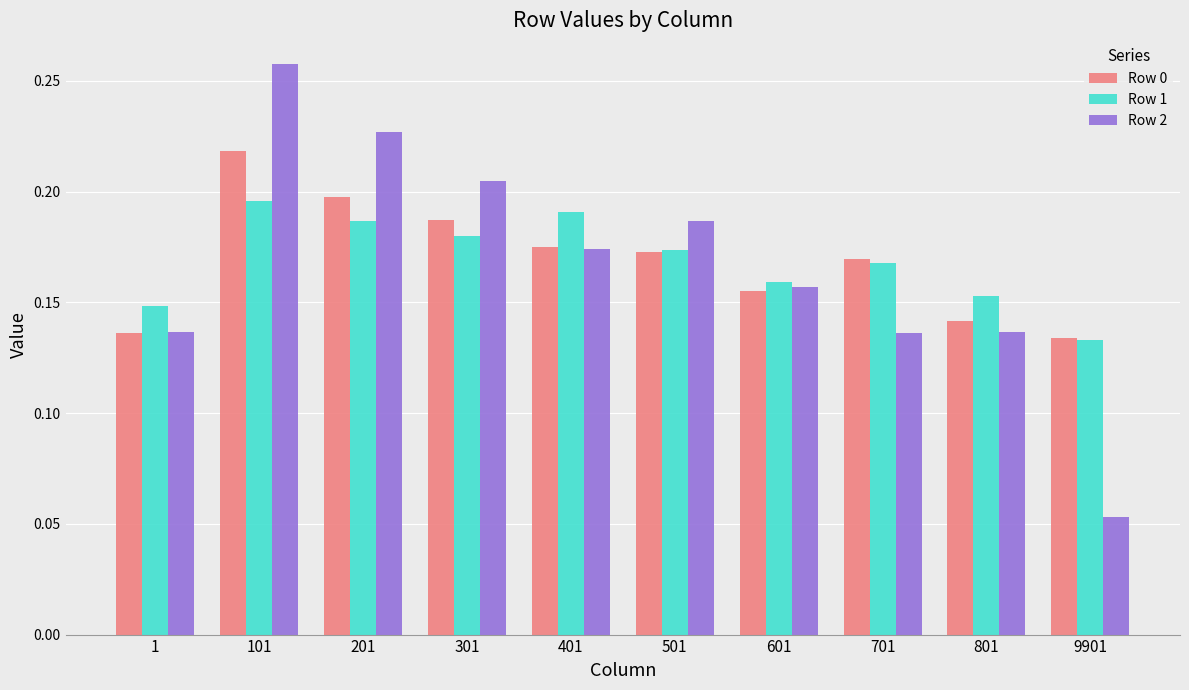

At which label does Row 2 reach its minimum?

9901